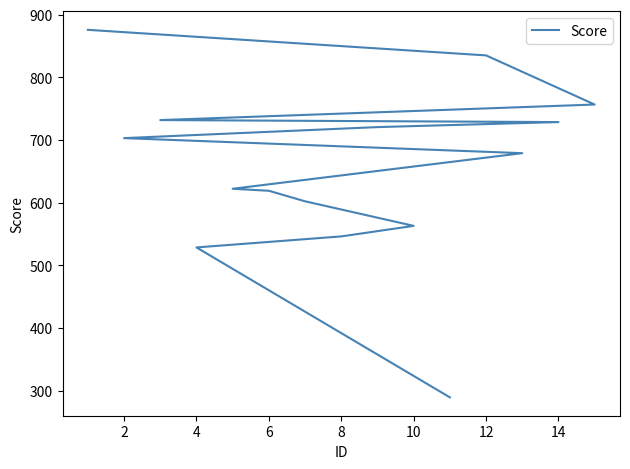

What is the sum of all values?

9804.0